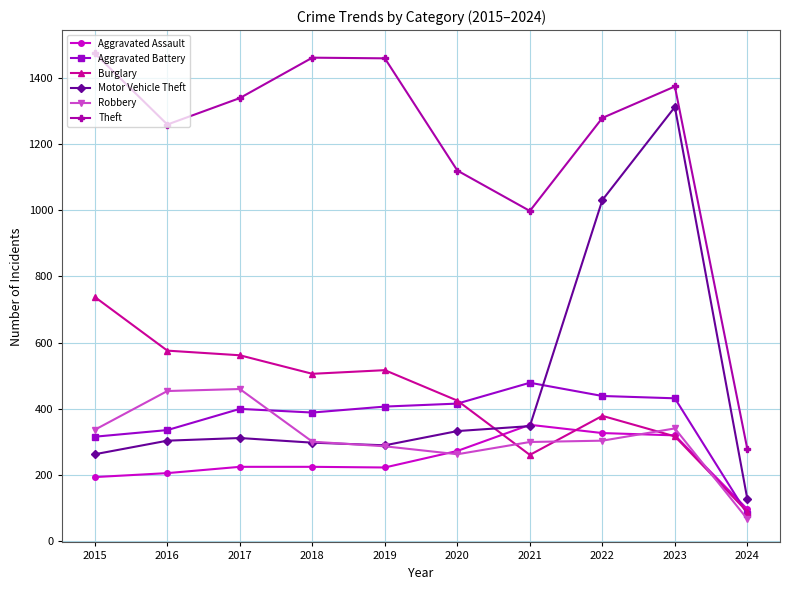

The value of Robbery at 2020 is 263. True or false?

True